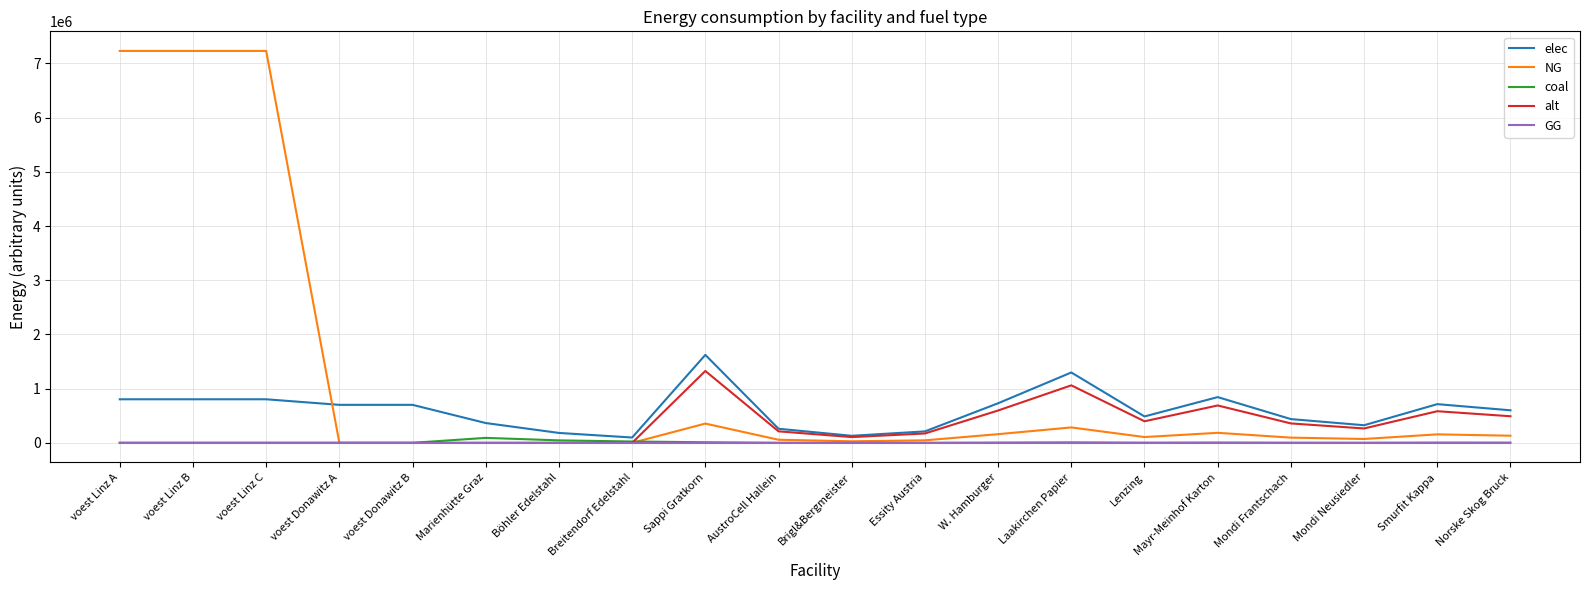

What is the maximum value shown in the chart?

7231044.5